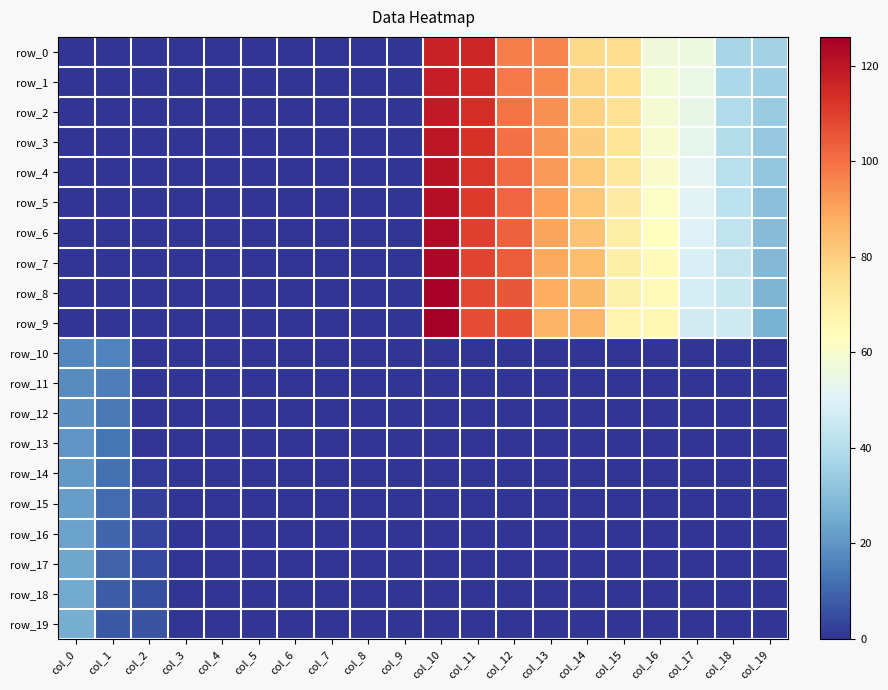

Which category has the lowest value in the row_8 series?

col_0